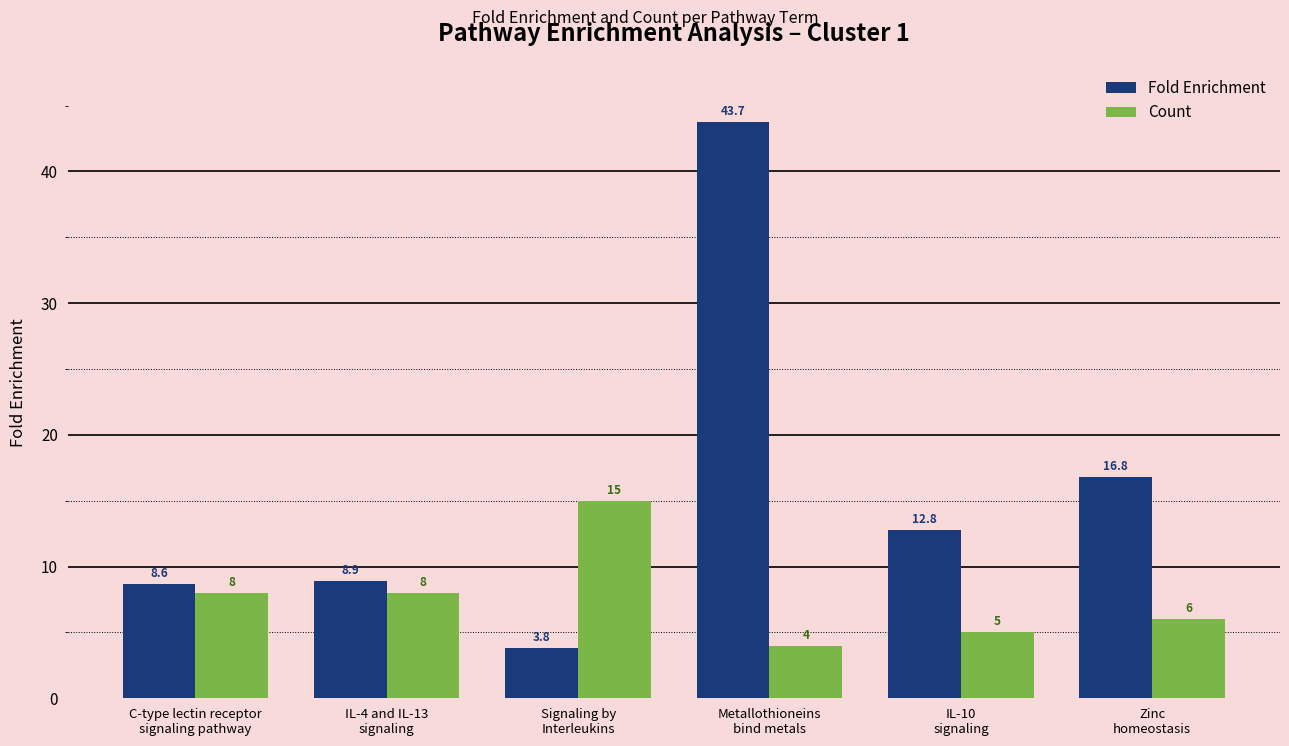

What is the approximate value of Count at IL-10
signaling?

5.0